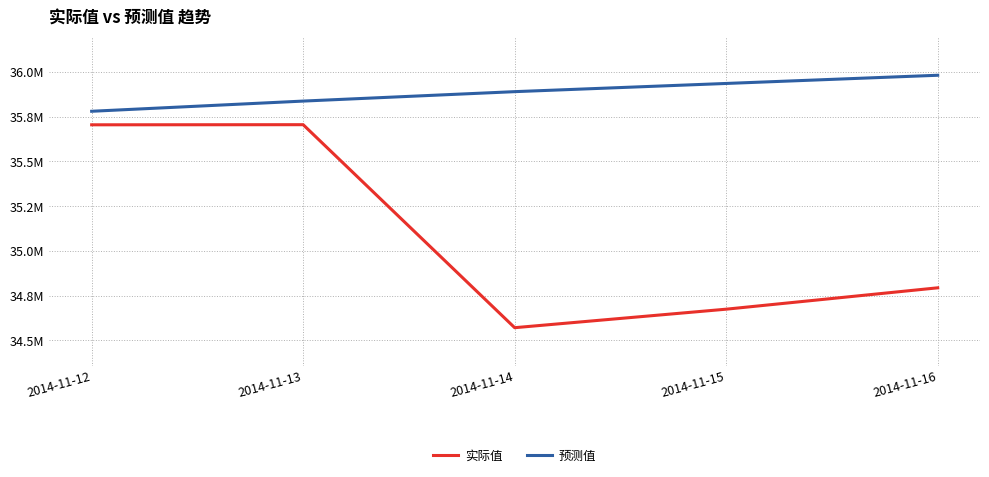

What is the value of the 实际值 point at the 2nd from the left?

35704980.7